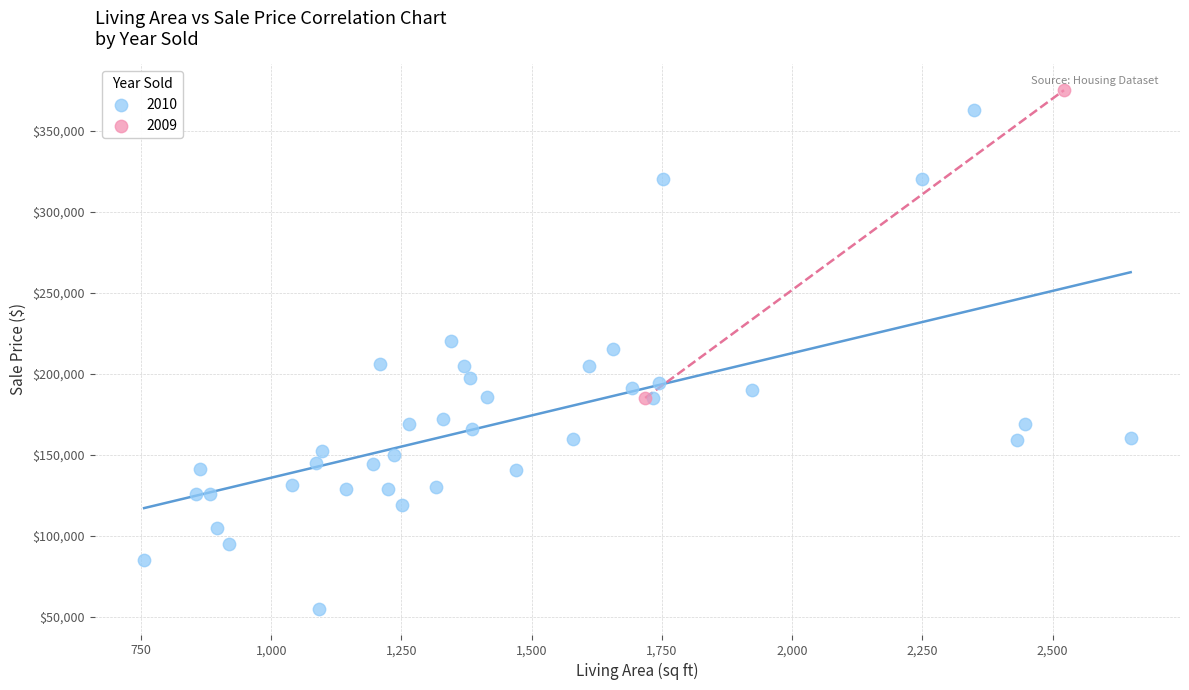

Which series contains the highest Y value?

2009